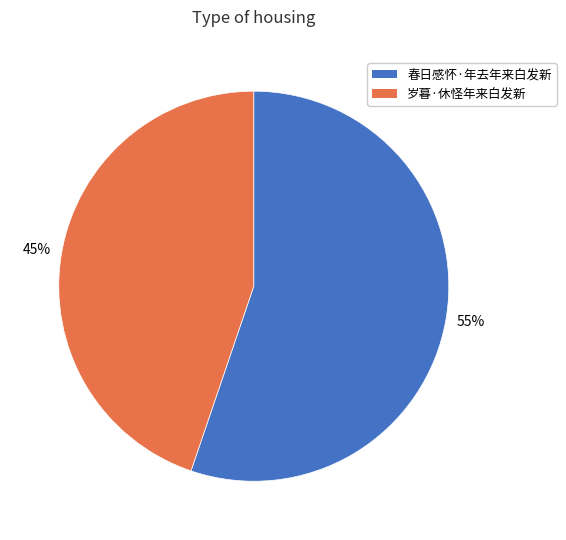

Combined, do 岁暮·休怪年来白发新 and 春日感怀·年去年来白发新 account for over 50%?

Yes